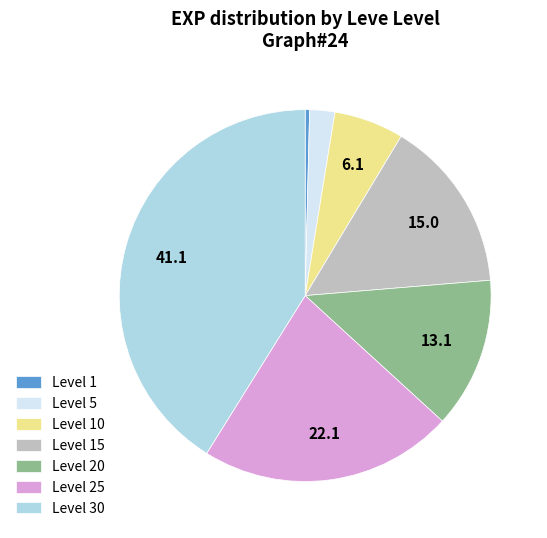

Does any single category account for the majority?

No